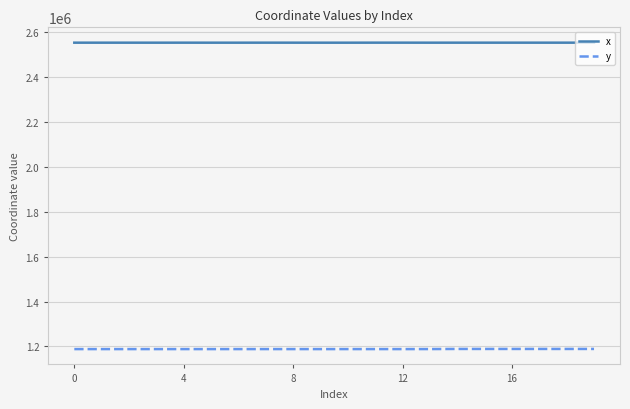

True or false: x and y intersect in this chart.

False